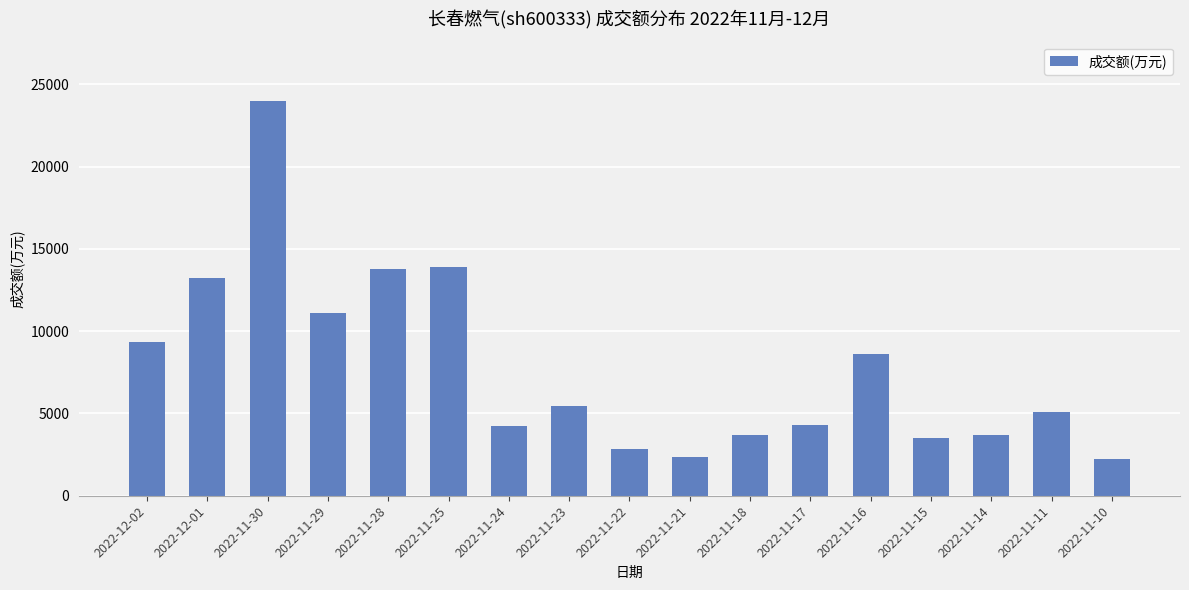

What is the greatest value displayed?

23991